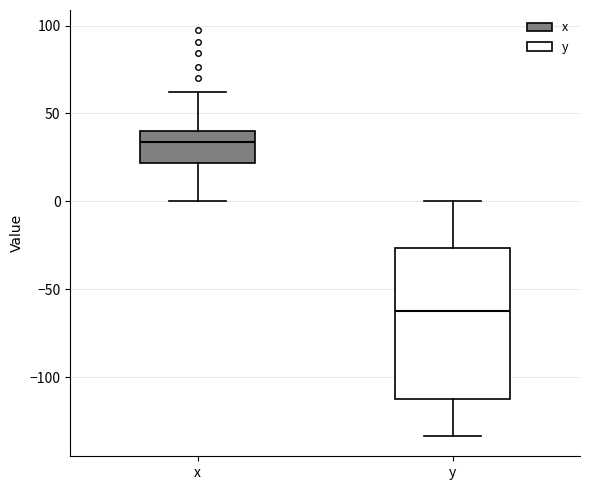

Where does the median line of the box for x sit on the y-axis? The values are not printed on the chart, so give them approximately, as read against the axis.

35